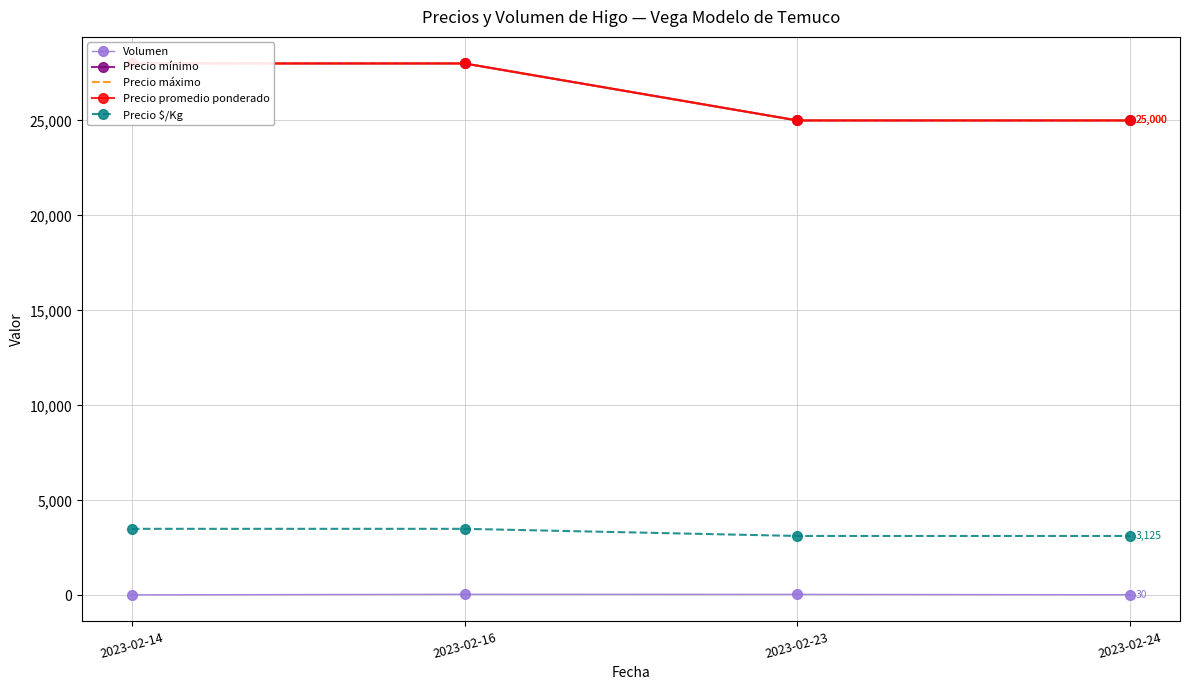

True or false: Precio promedio ponderado and Precio mínimo cross at least once.

False